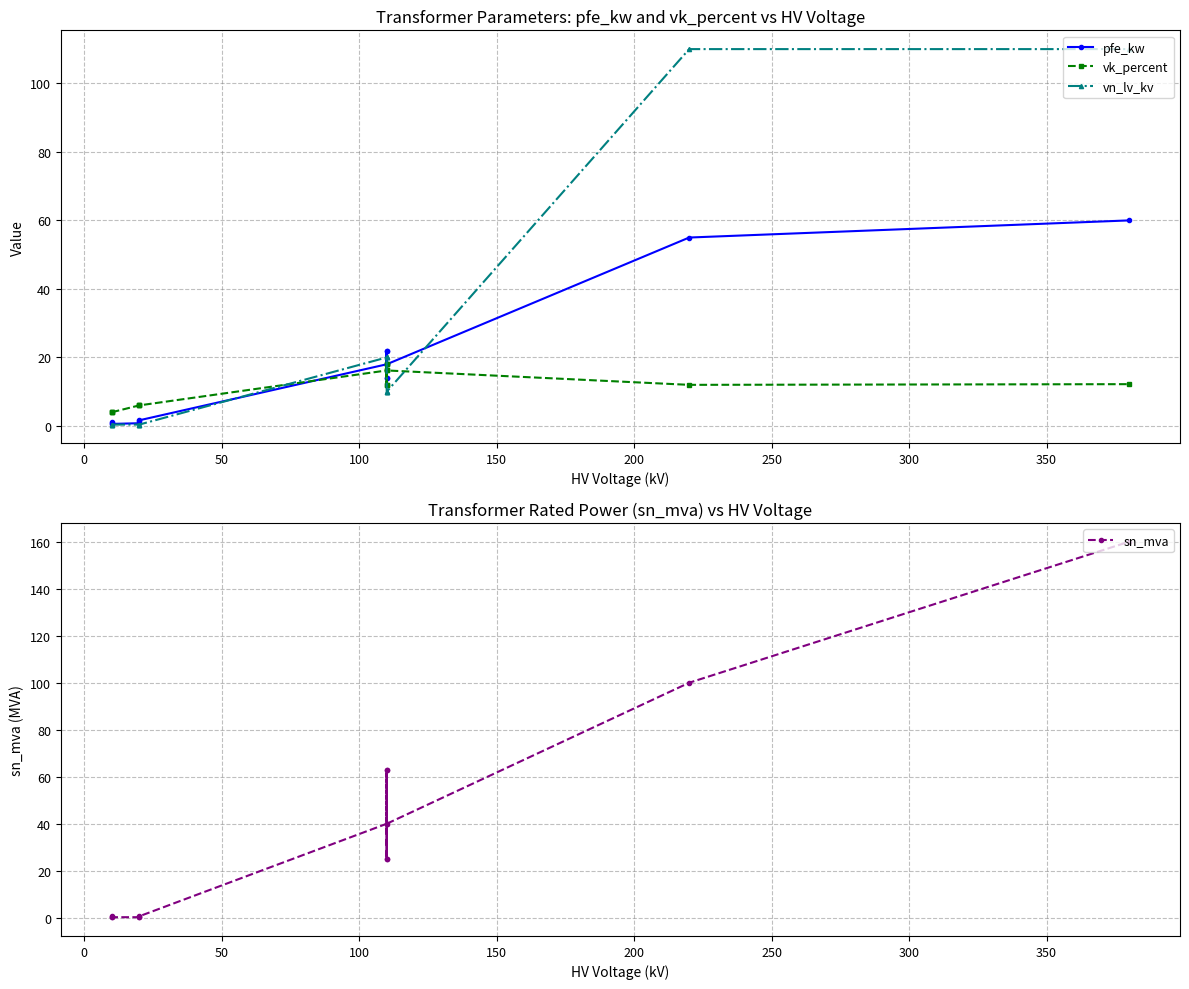

List the series in order of their peak value, lowest first.

vk_percent, pfe_kw, vn_lv_kv, sn_mva